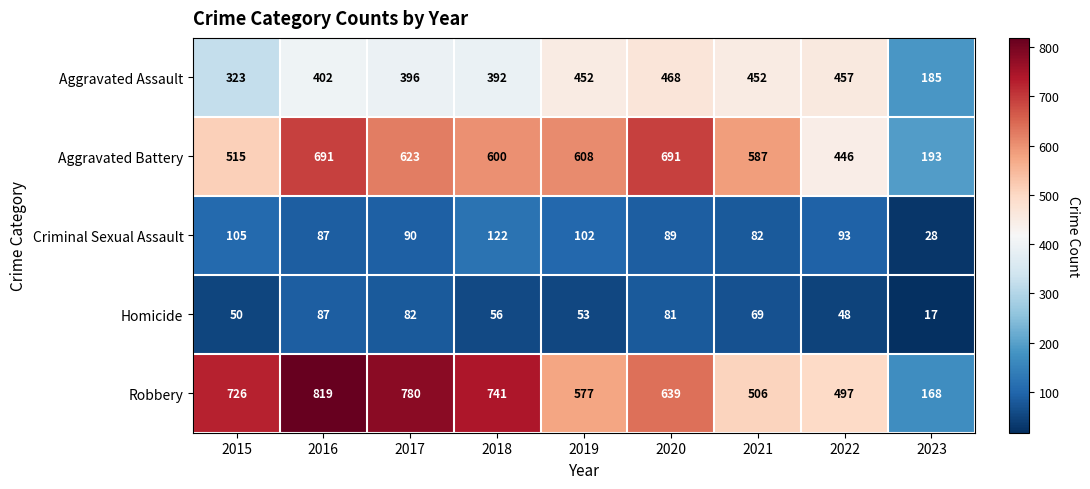

Read the Homicide value at 2015, to the nearest 10.

50